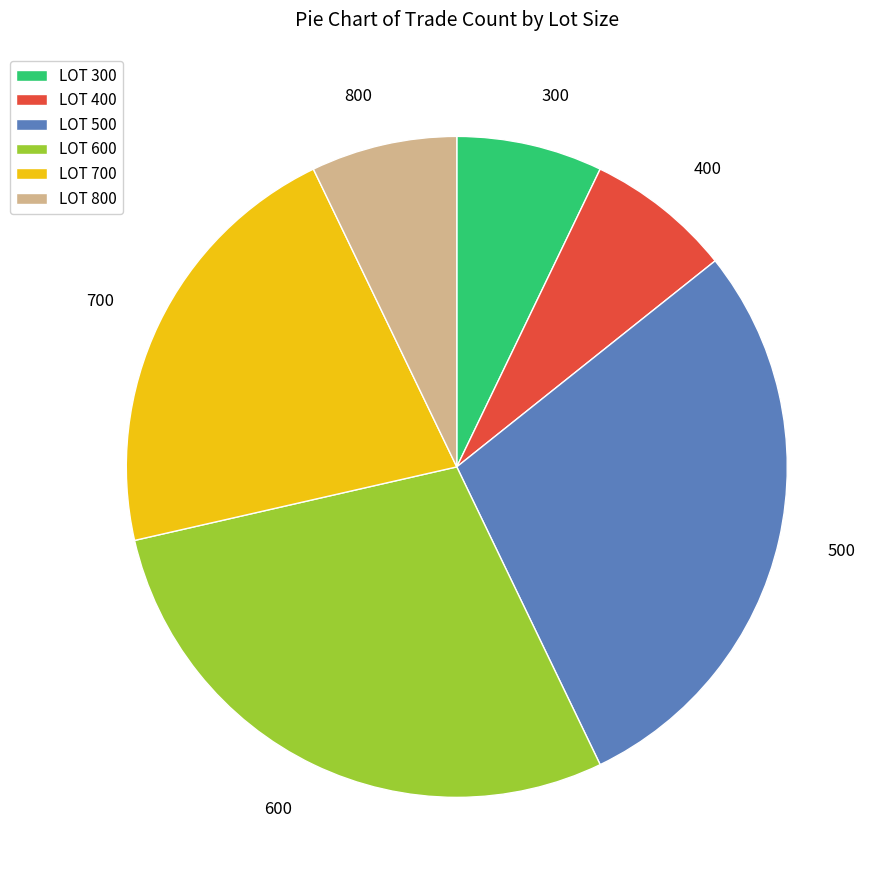

Count the number of slices in the pie.

6